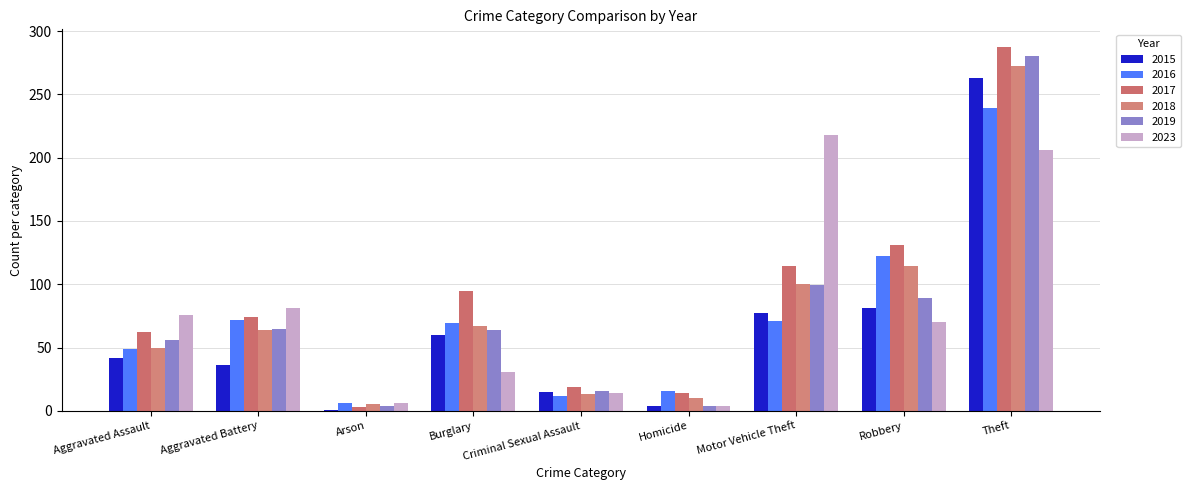

What is the value of the 2019 bar at the 1st from the left?

56